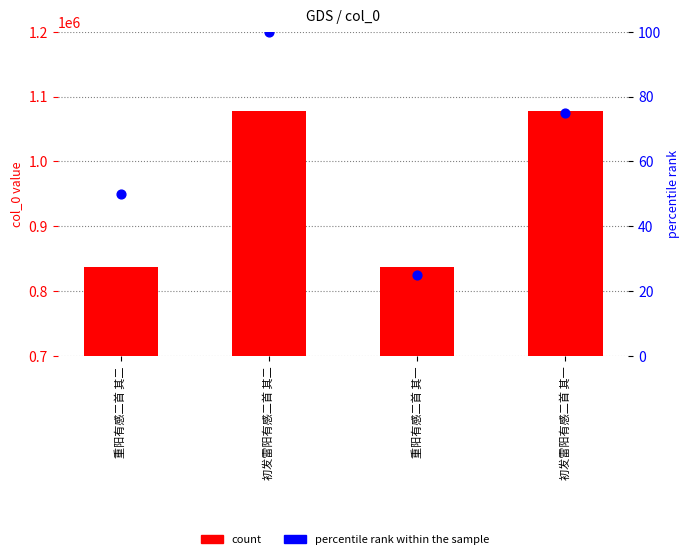

What is the total value across all series at 初发雷阳有感二首 其二?

1078120